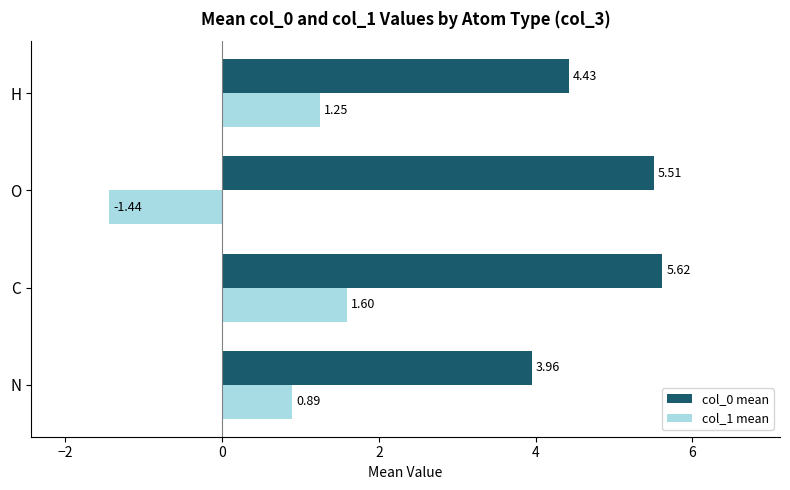

Rank the series by their maximum value, from lowest to highest.

col_1 mean, col_0 mean